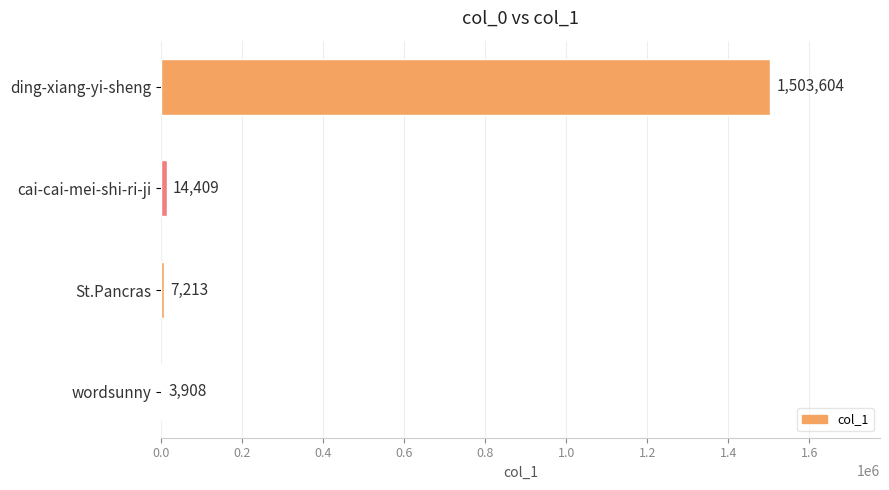

Which category has the highest value across all series?

ding-xiang-yi-sheng